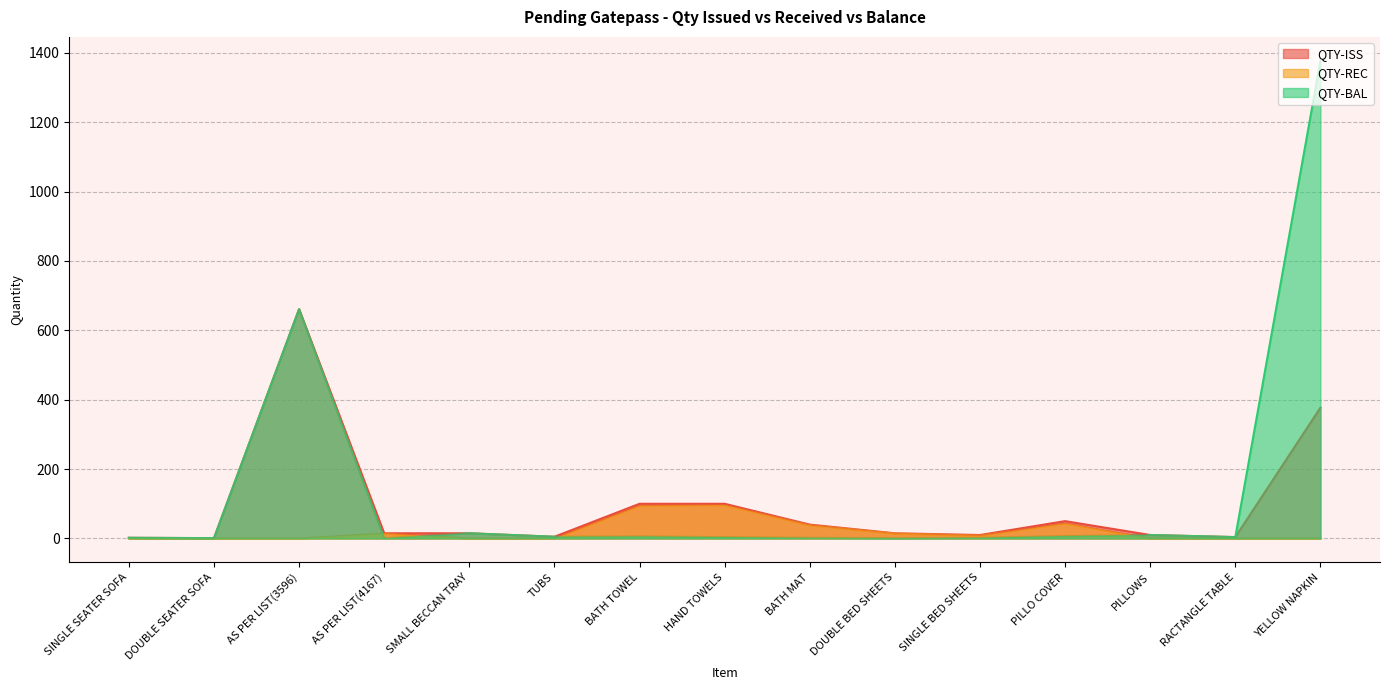

What is the lowest value of the QTY-ISS series?

1